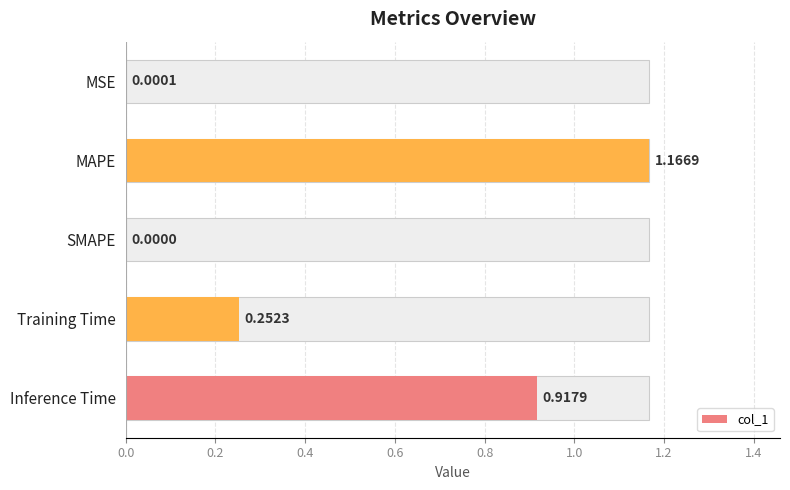

What is the value of the 4th bar from the left?

0.3